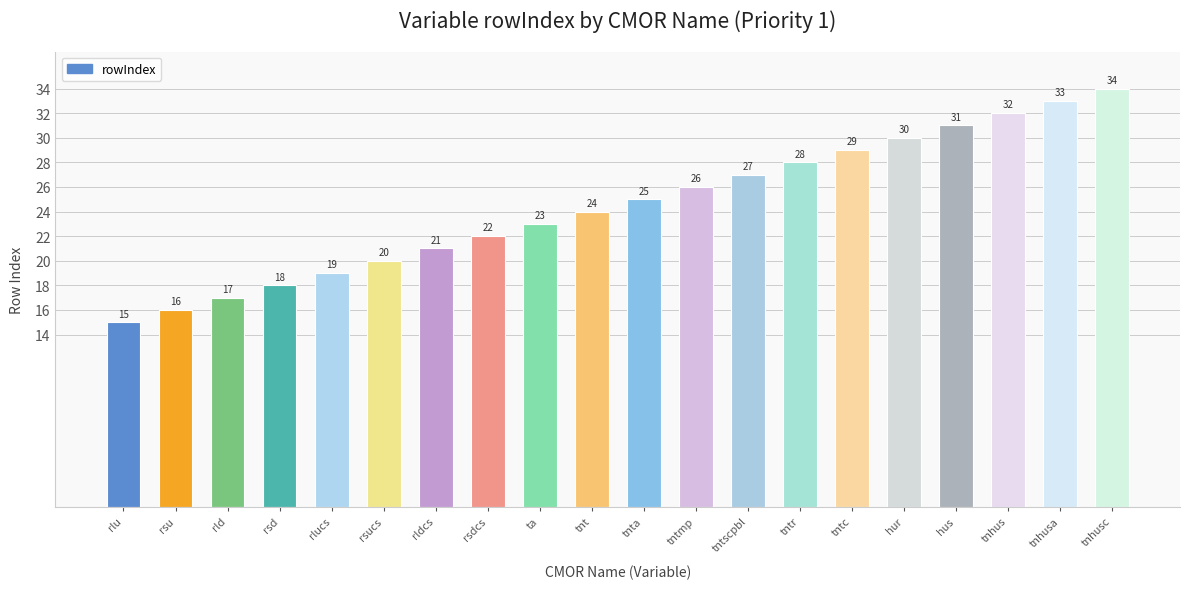

What value does the data have at rld?

17